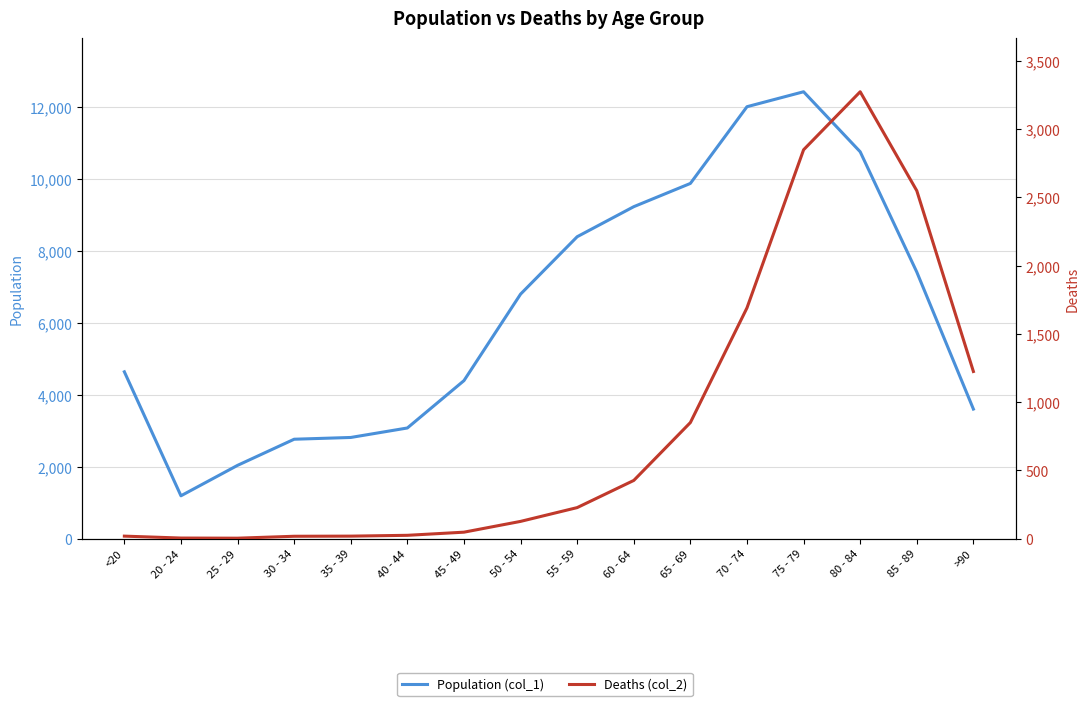

At which category is the sum across all series the highest?

75 - 79